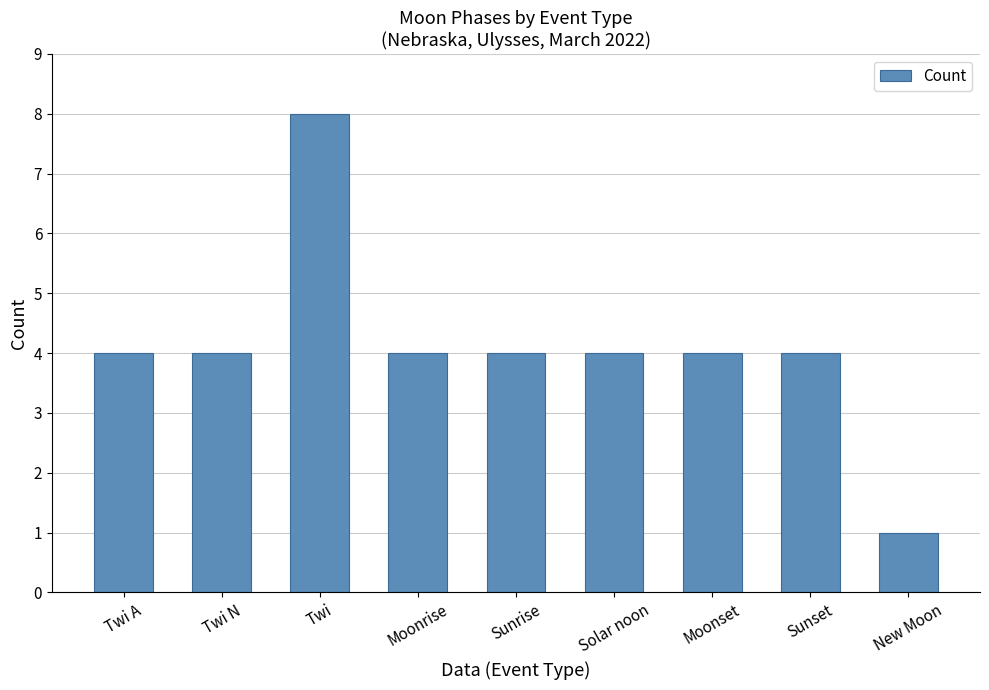

Reading left to right, transcribe all the data shown in this chart.

Twi A=4	Twi N=4	Twi=8	Moonrise=4	Sunrise=4	Solar noon=4	Moonset=4	Sunset=4	New Moon=1